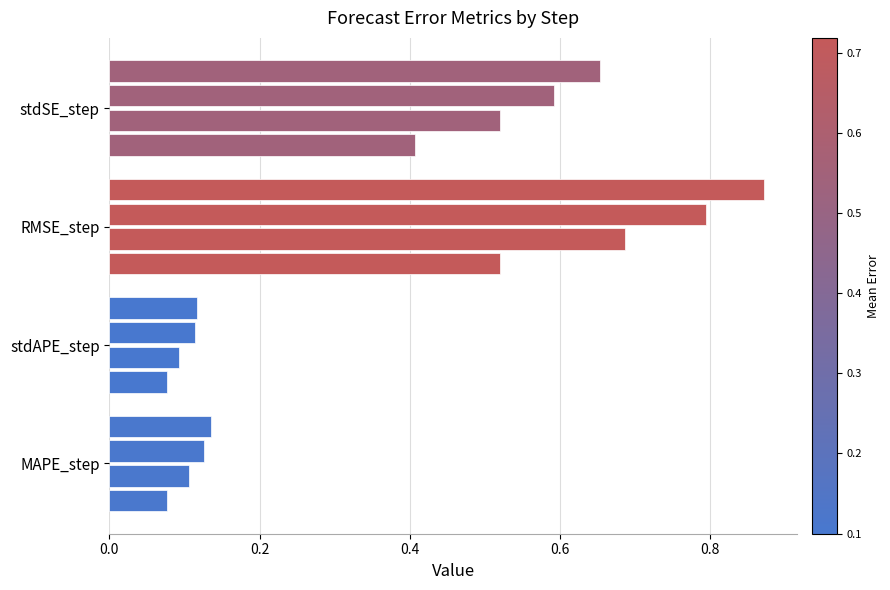

What is the value of the stdSE_step bar at the 1st from the left?

0.4